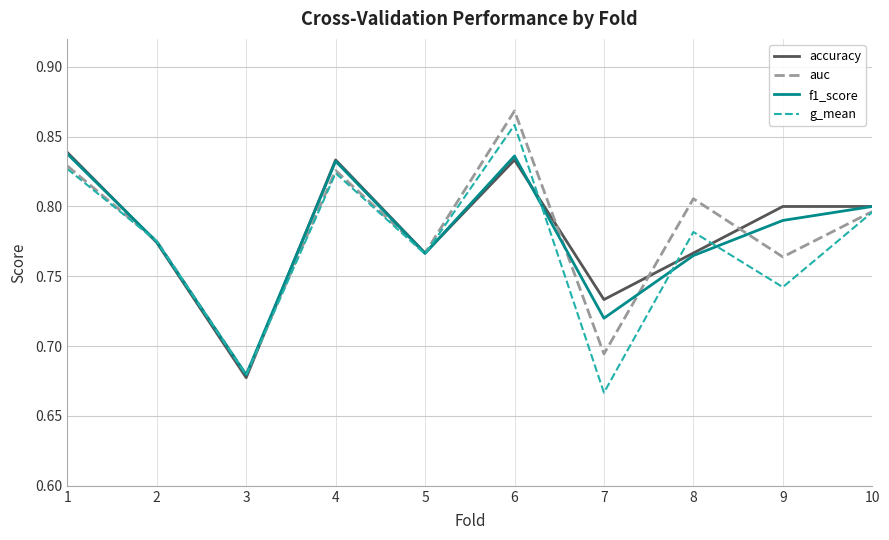

The f1_score series shows 0.2 at 3. True or false?

False